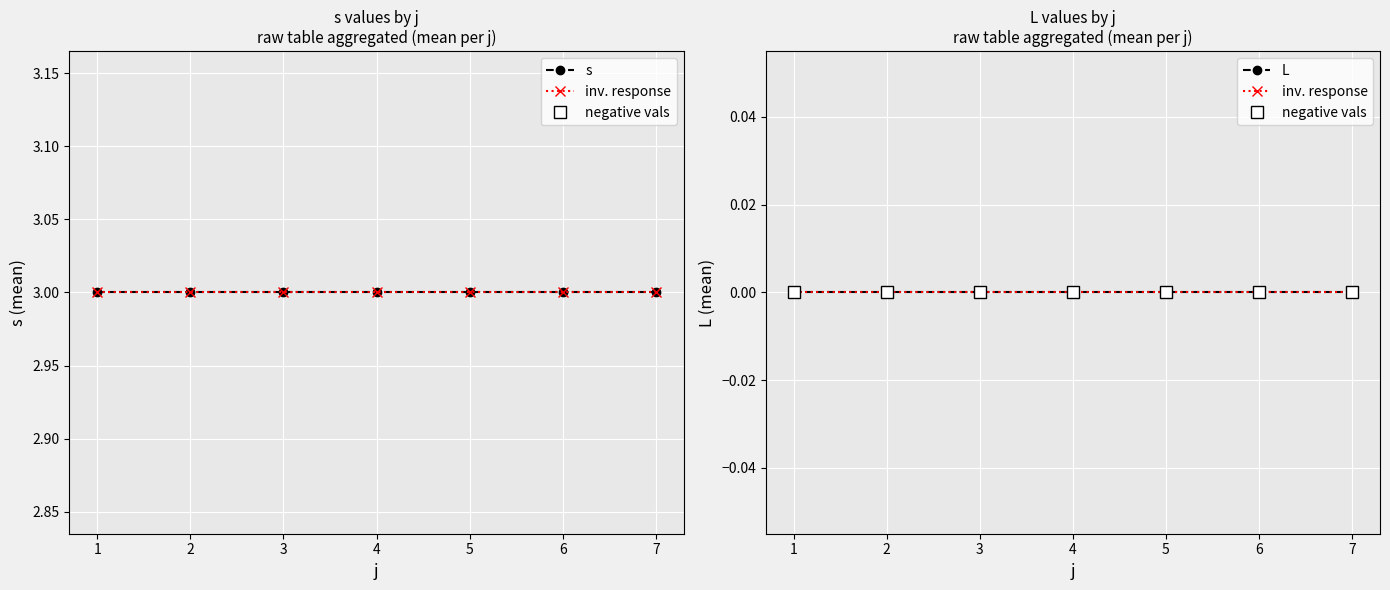

At which label does L reach its minimum?

1